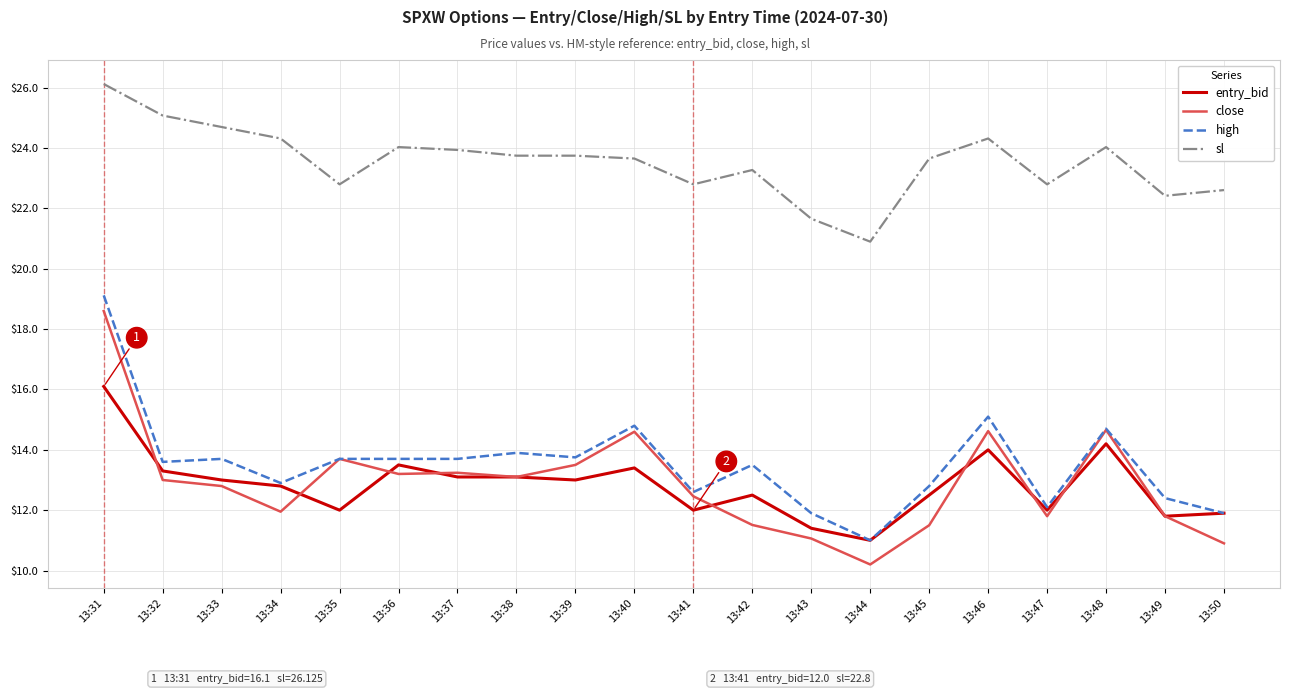

What is the sum of the high values at 13:36 and 13:35?

27.4